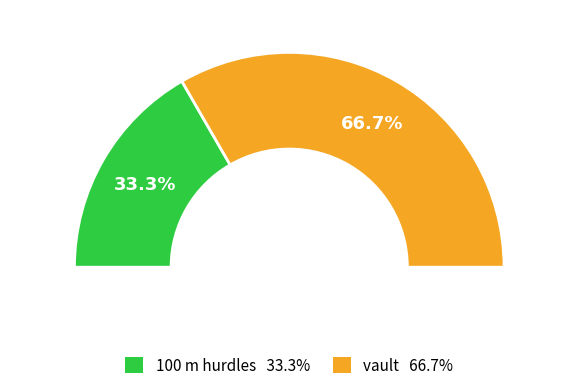

Rank the categories by value from lowest to highest.

100 m hurdles, vault